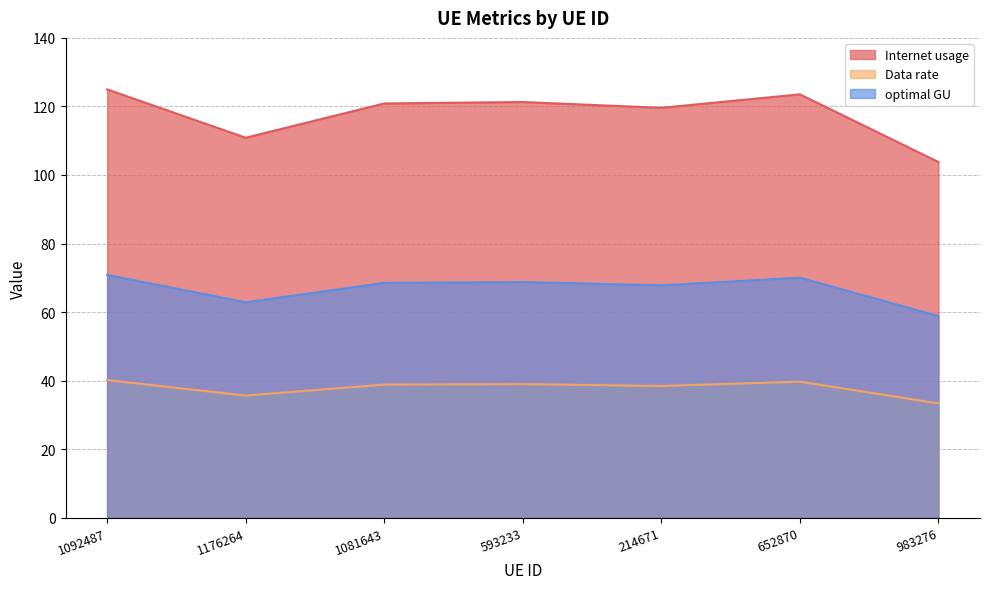

Reading left to right, list all the values displayed in this chart.

Internet usage: 1092487=125.0	1176264=110.9	1081643=120.9	593233=121.3	214671=119.6	652870=123.5	983276=103.8
Data rate: 1092487=40.2	1176264=35.6	1081643=38.9	593233=39.0	214671=38.4	652870=39.7	983276=33.4
optimal GU: 1092487=70.9	1176264=62.9	1081643=68.5	593233=68.8	214671=67.8	652870=70.0	983276=58.8